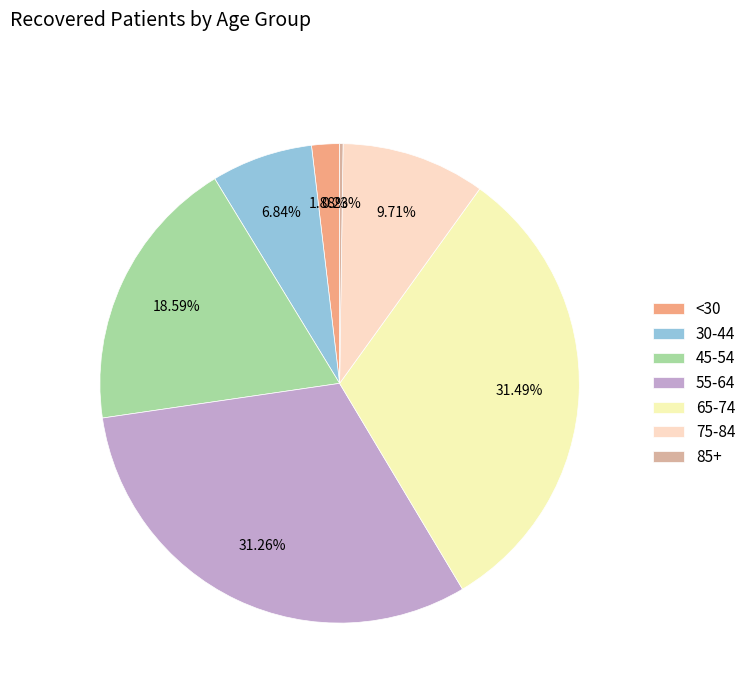

Is there any slice that represents more than half of the pie?

No